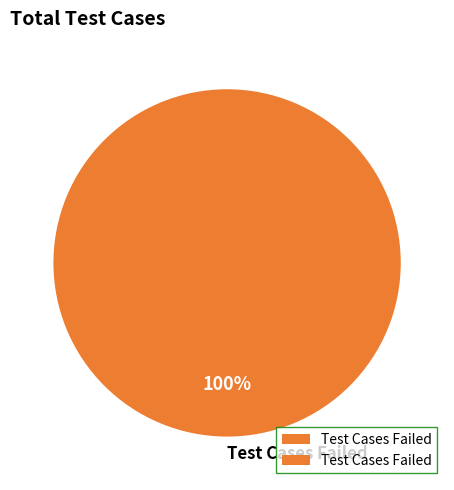

Count the number of slices in the pie.

1